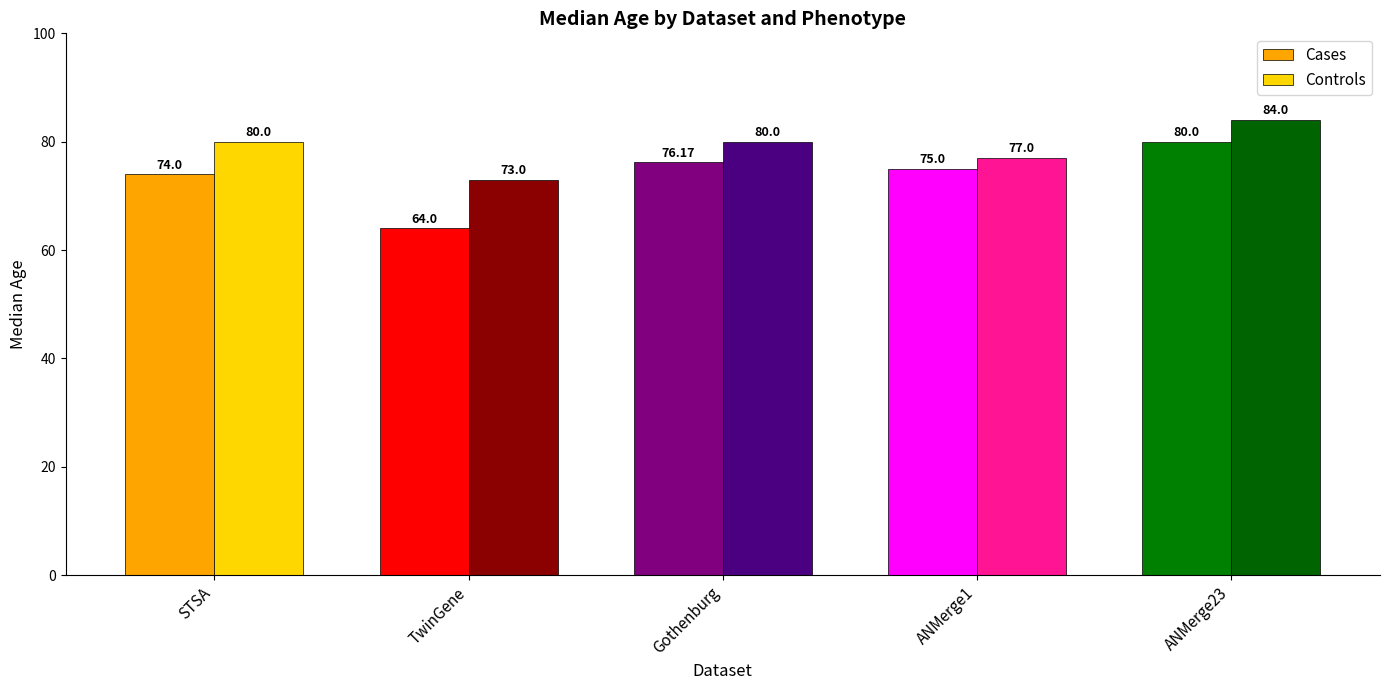

Rank the series by their average value, from highest to lowest.

Controls, Cases